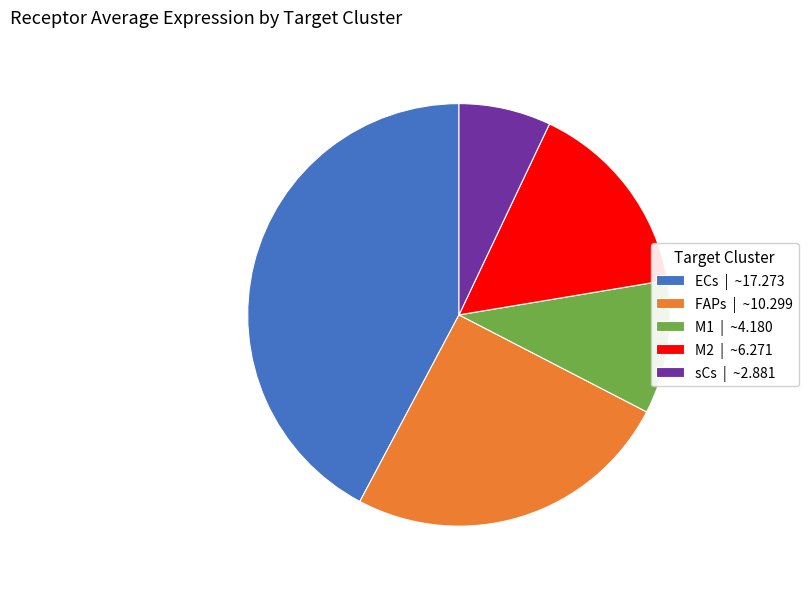

Between sCs and M1, which is larger?

M1